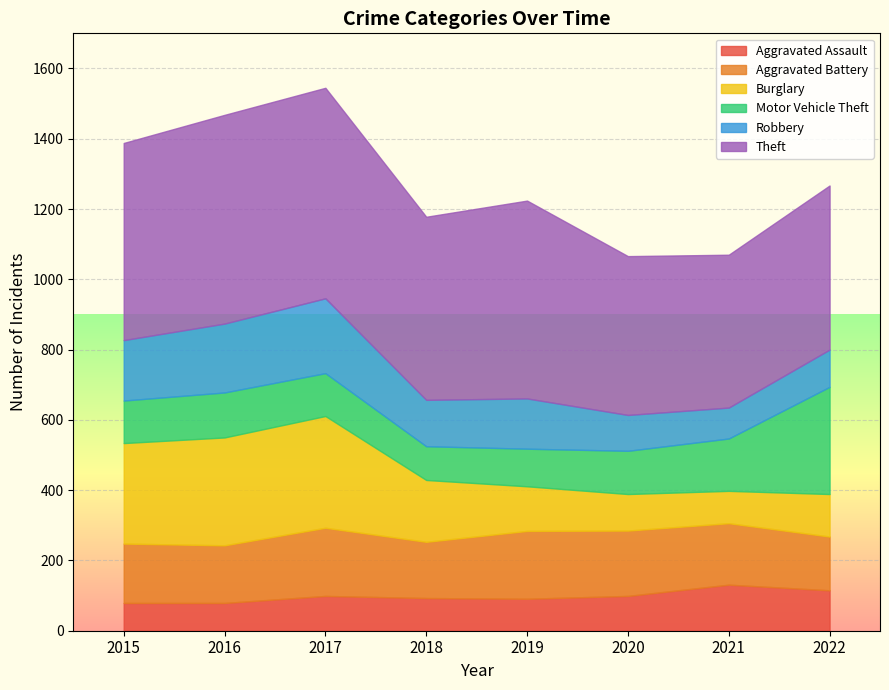

At which label is Aggravated Assault closest to 105?

2017